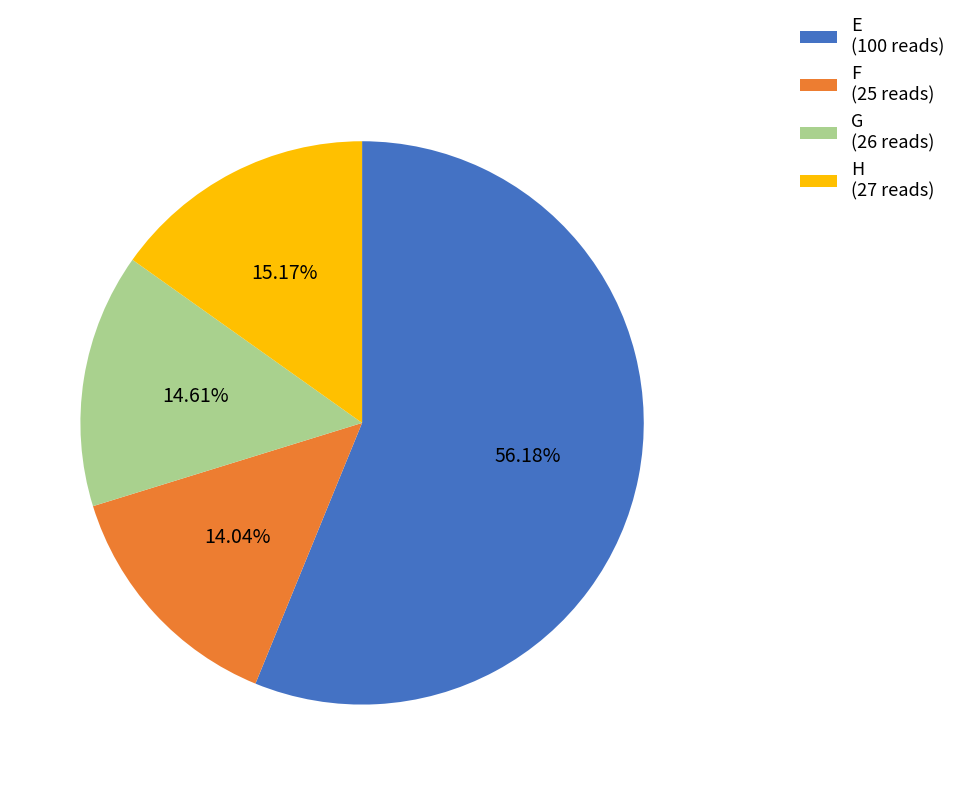

To the nearest percent, what portion does F represent?

14%